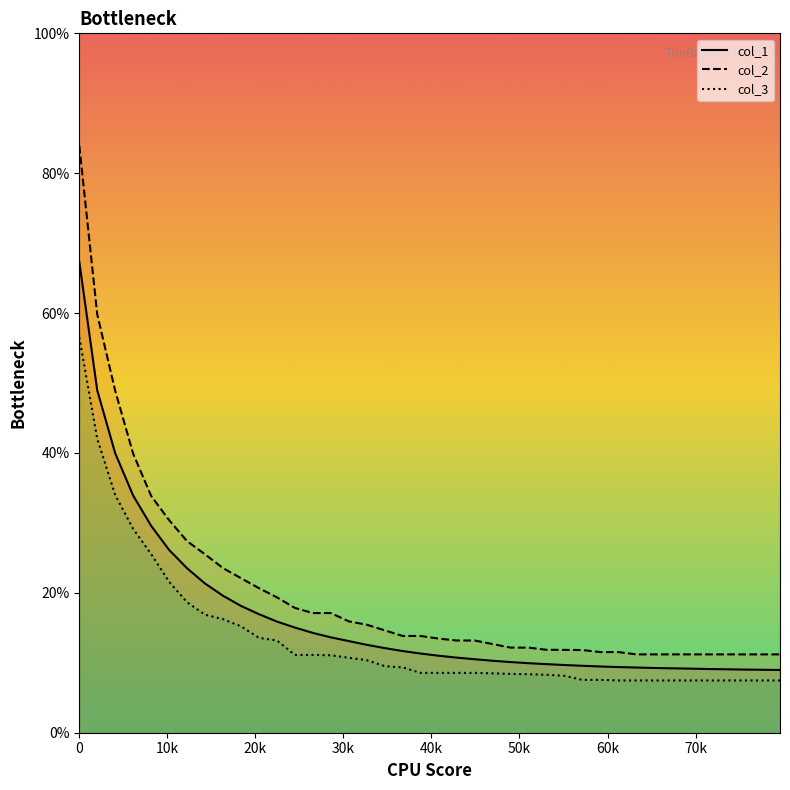

What is the label of the 4th point from the left?

30k